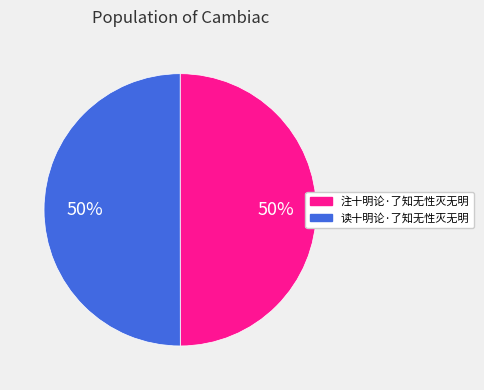

Count the number of slices in the pie.

2